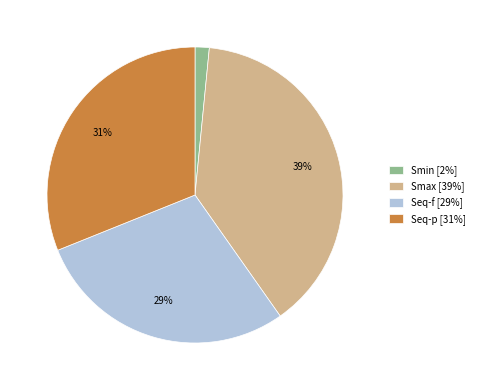

How many segments does this pie chart have?

4